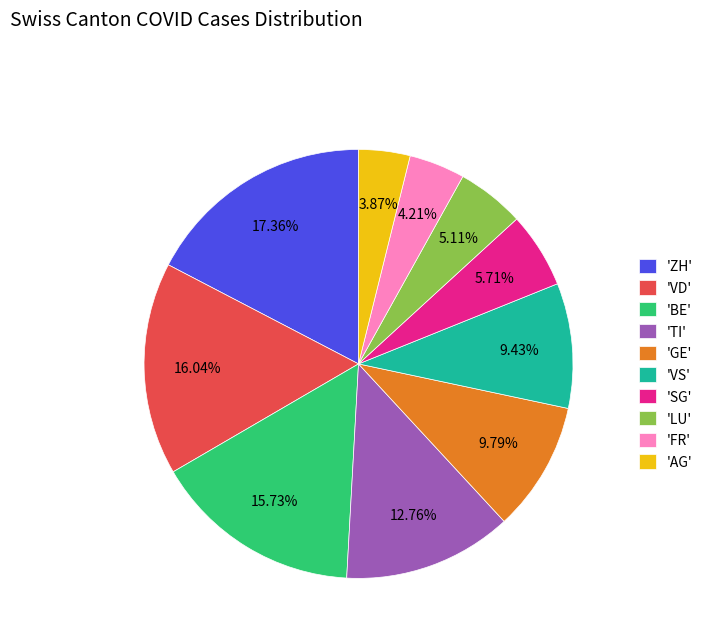

Do 'GE' and 'SG' together represent more than half of the pie?

No